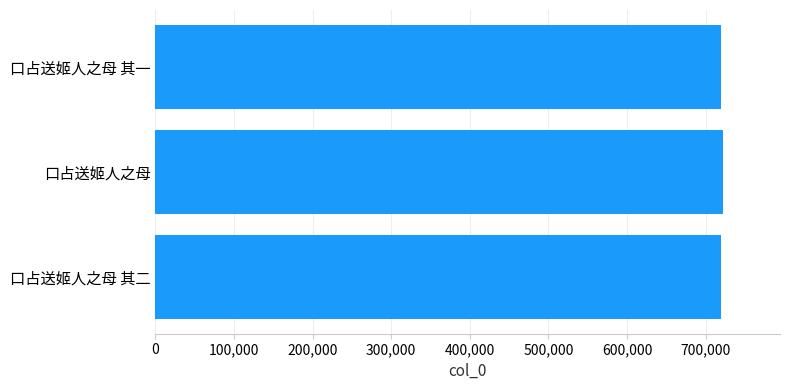

What is the greatest value displayed?

722536